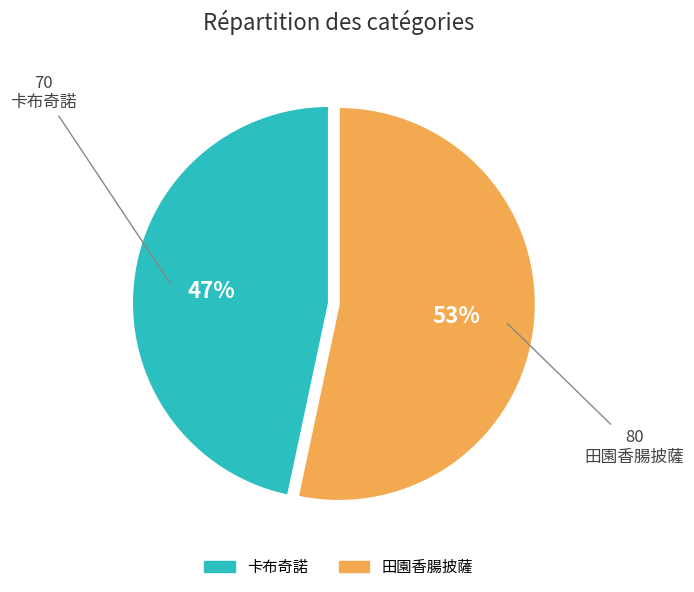

How many segments does this pie chart have?

2